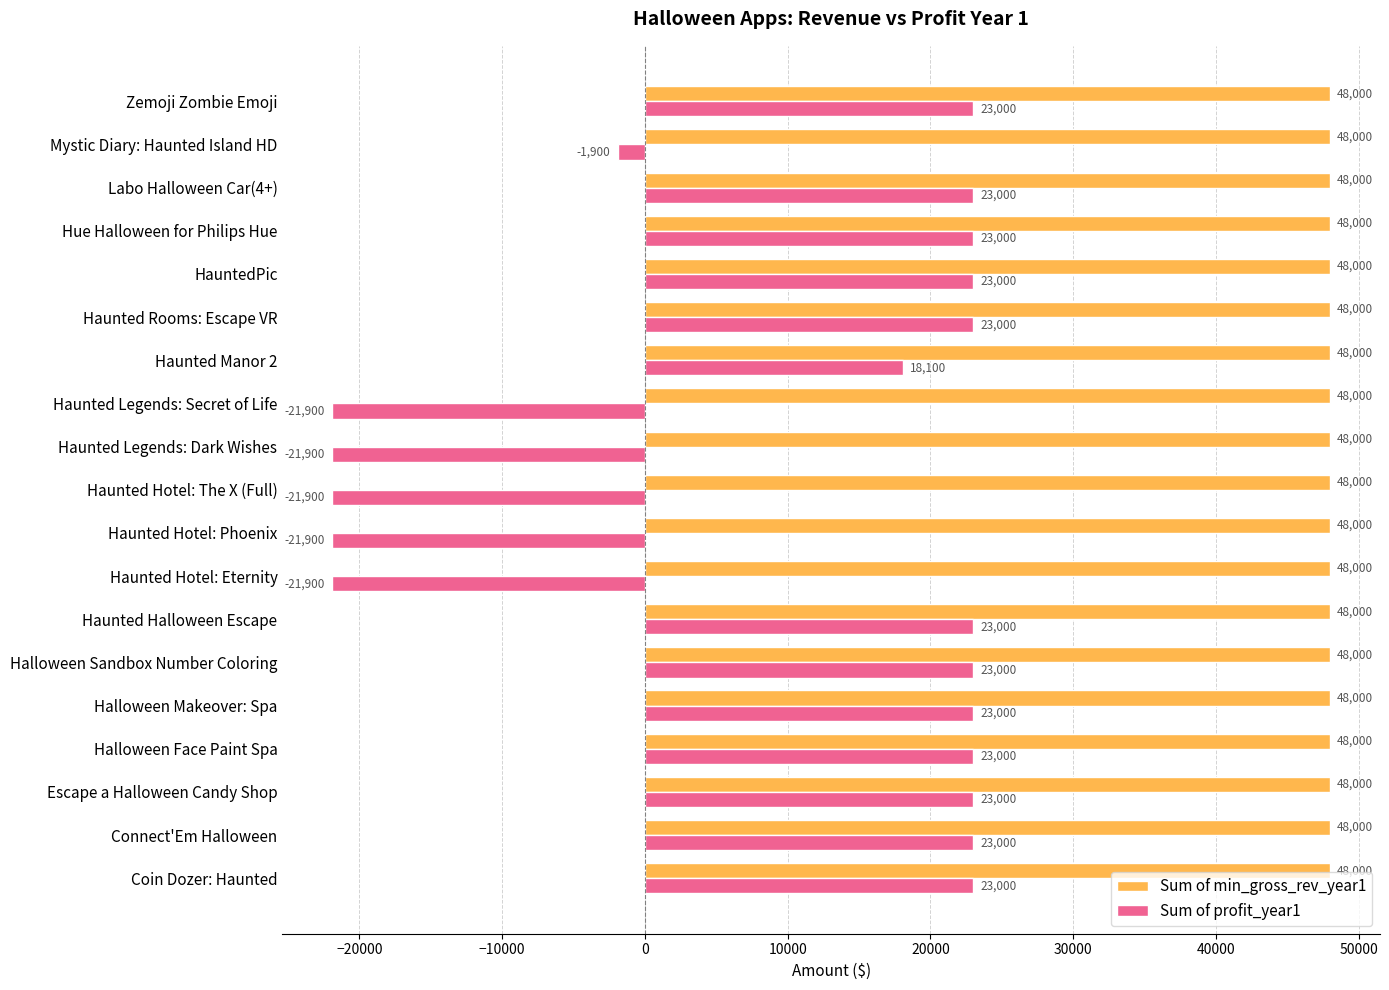

What are all the series names shown in the legend?

Sum of min_gross_rev_year1, Sum of profit_year1